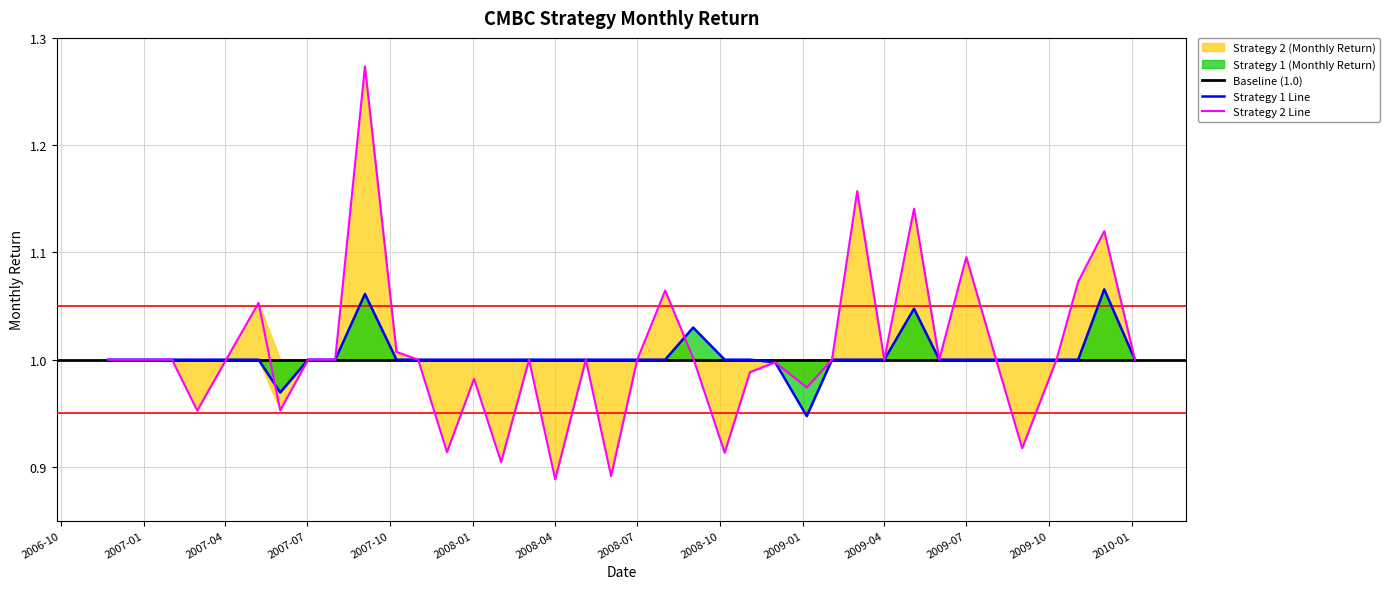

Reading left to right, extract all data points from this chart.

Strategy 1 (Monthly Return): 1.0	1.0	1.0	1.0	1.0	1.0	1.0	1.0	1.0	1.0	1.1	1.0	1.0	1.0	1.0	1.0	1.0	1.0	1.0	1.0	1.0	1.0	1.0	1.0	1.0	1.0	0.9	1.0	1.0	1.0	1.0	1.0	1.0	1.0	1.0	1.0	1.0	1.1	1.0
Strategy 2 (Monthly Return): 1.0	1.0	1.0	1.0	1.0	1.0	1.1	1.0	1.0	1.0	1.3	1.0	1.0	0.9	1.0	0.9	1.0	0.9	1.0	0.9	1.0	1.1	1.0	0.9	1.0	1.0	1.0	1.0	1.2	1.0	1.1	1.0	1.1	1.0	0.9	1.0	1.1	1.1	1.0